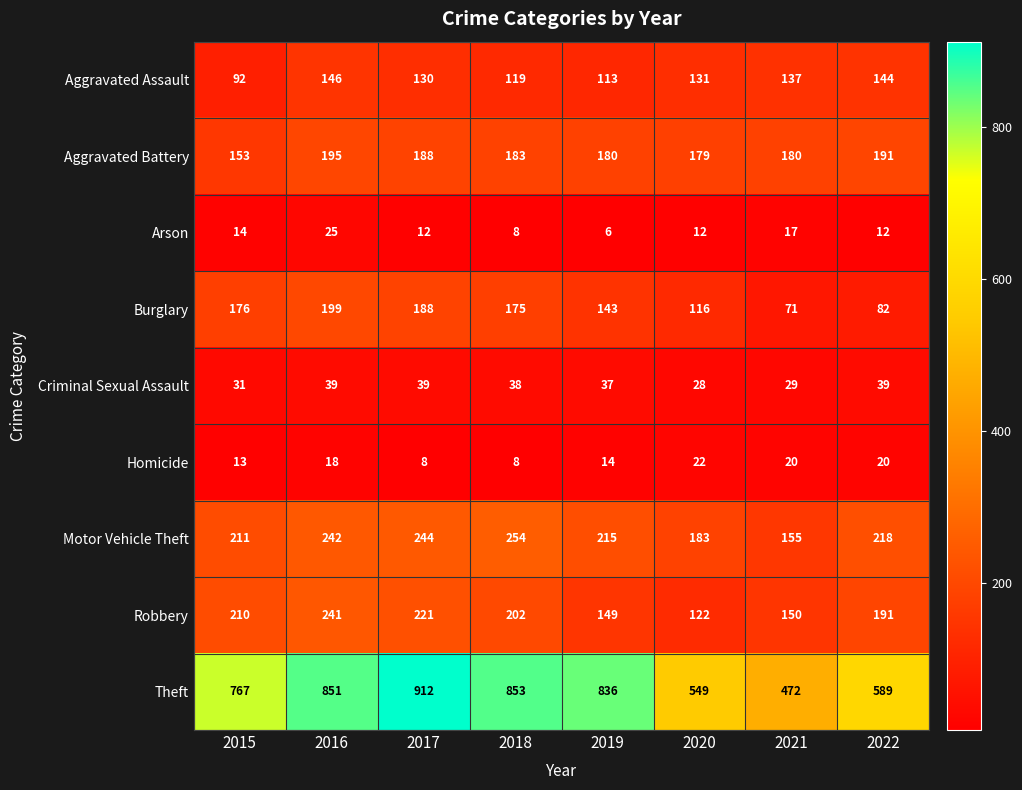

What is the minimum value shown in the chart?

6